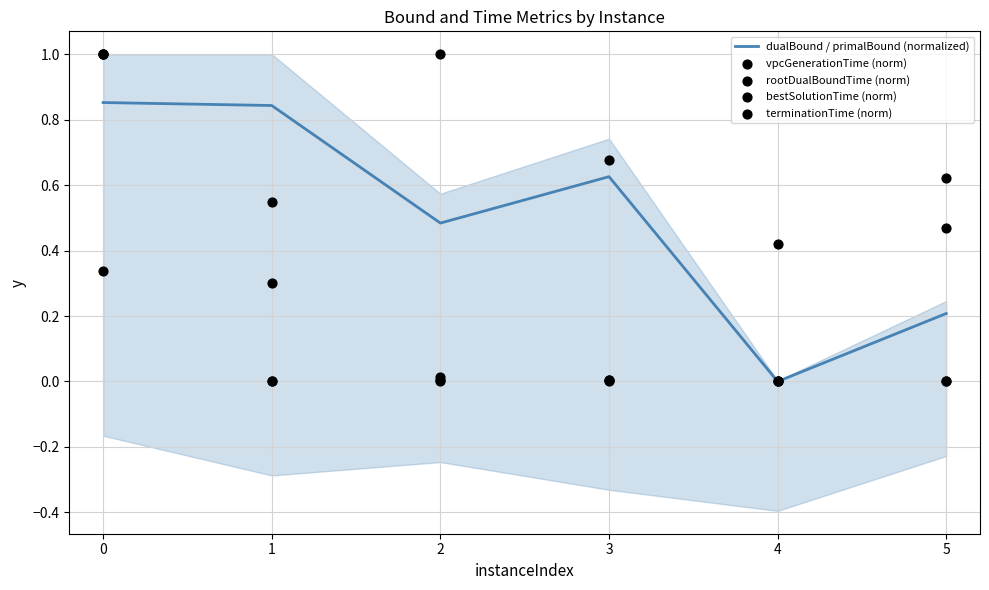

Which series has the largest Y range (max minus min)?

vpcGenerationTime (norm)